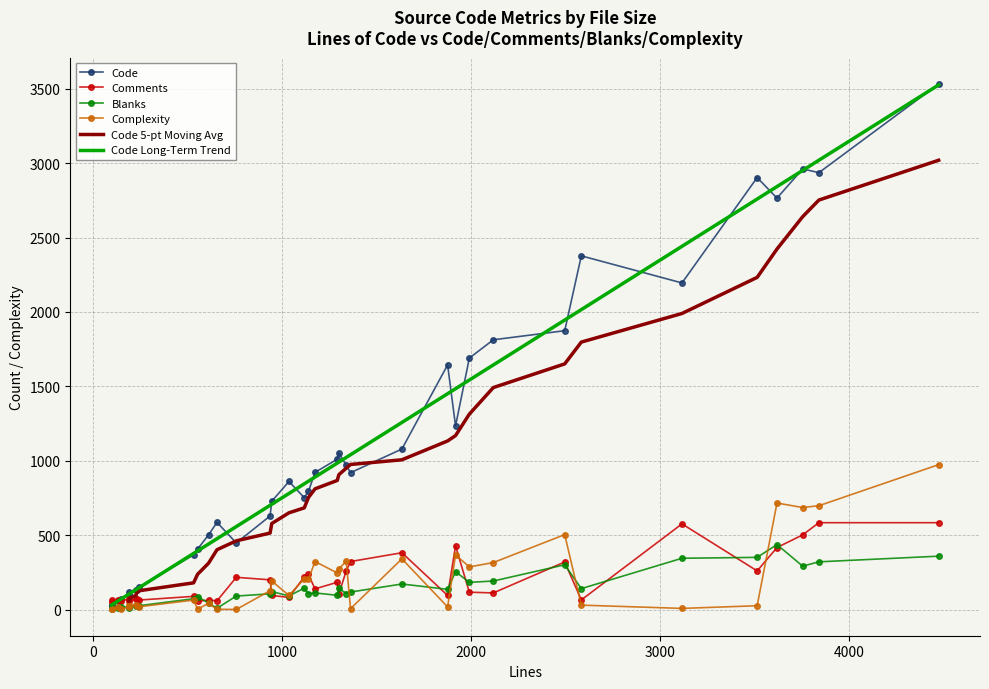

Between 1633 and 2495, which series saw the biggest shift?

Code